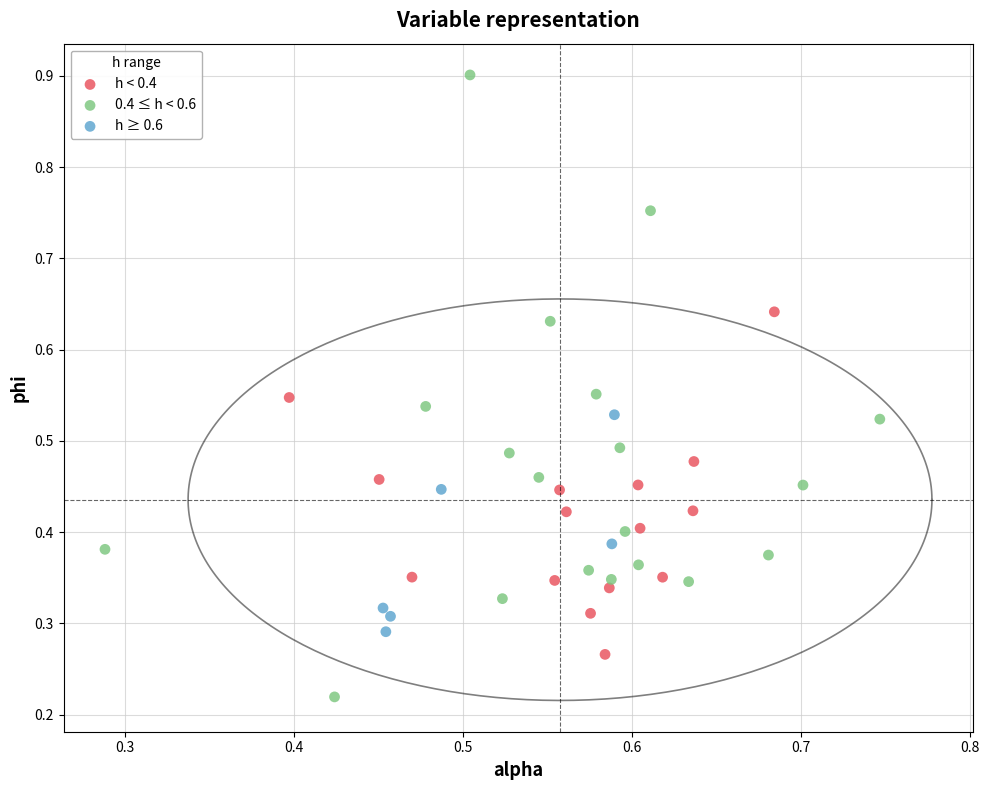

Which series contains the highest Y value?

0.4 ≤ h < 0.6